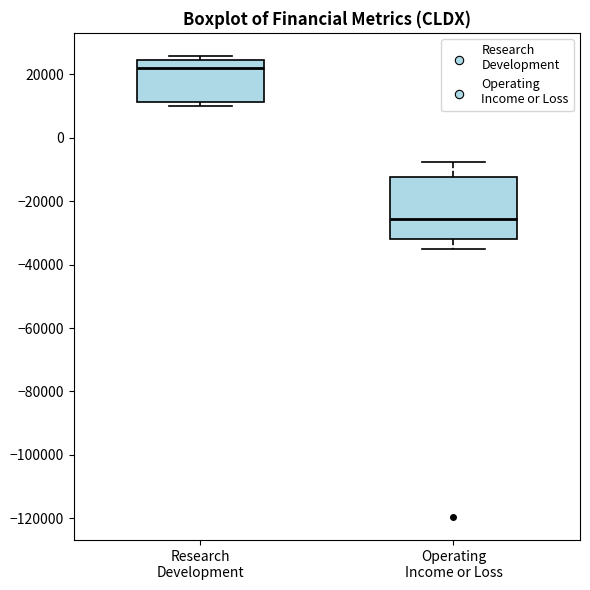

Which box's median line is the lowest?

Operating Income or Loss